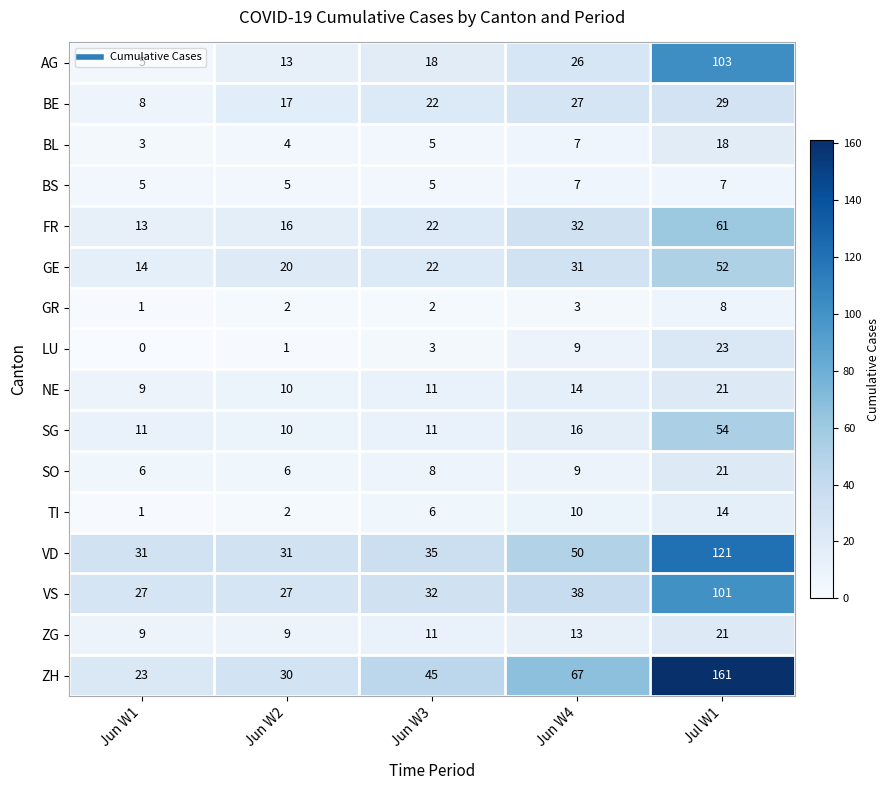

What is the sum of all FR values?

144